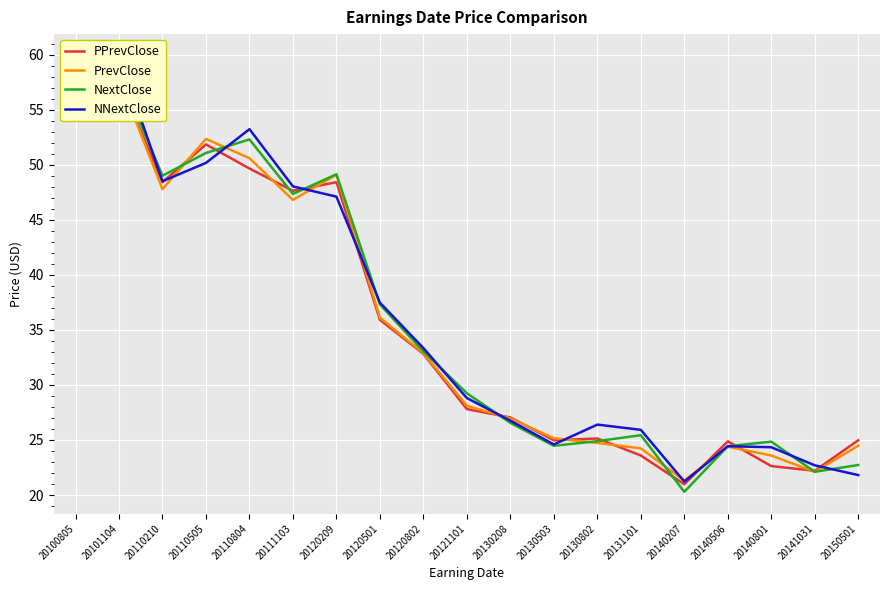

What is the value of the NNextClose point at the 8th from the left?

37.5